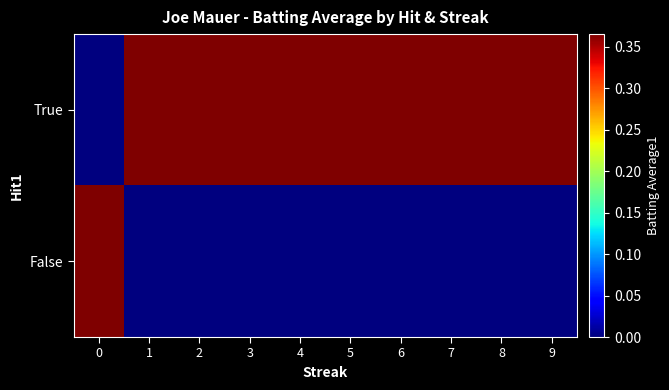

How many series are shown in this chart?

2